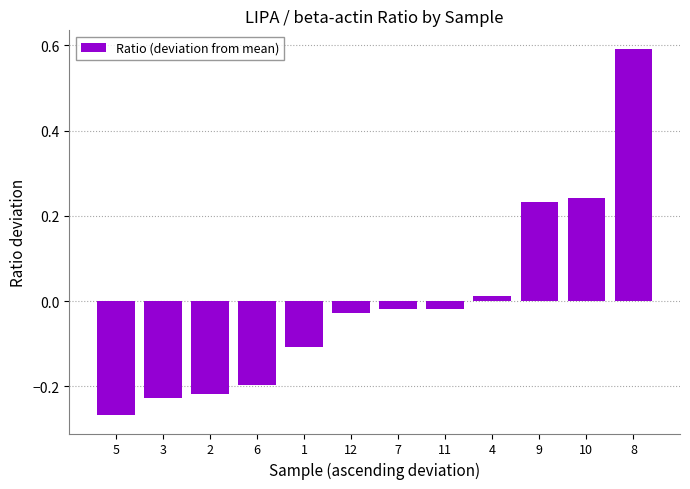

At which label does the data first exceed 0?

4